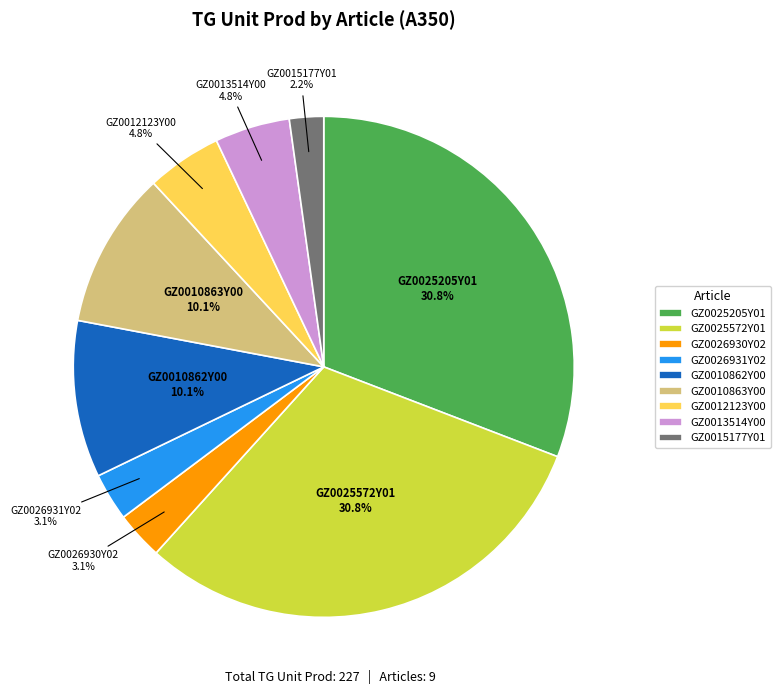

What is the smallest slice in the pie chart?

GZ0015177Y01